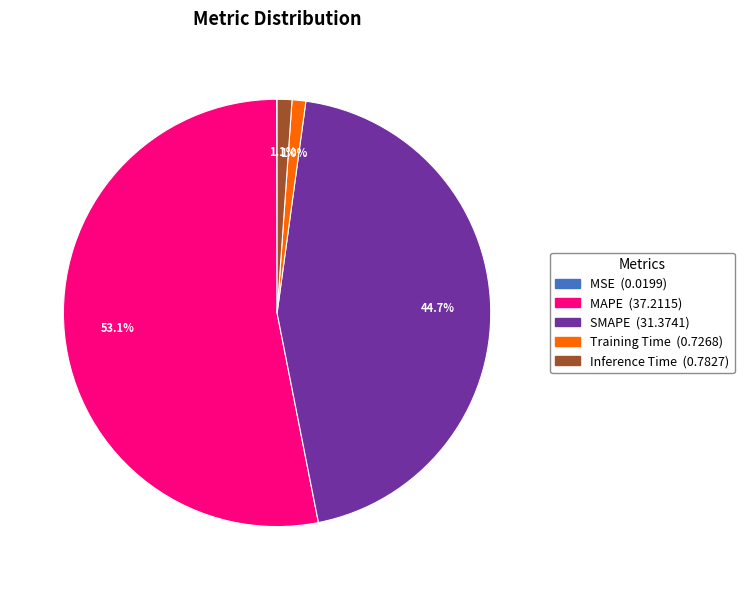

Between SMAPE and Inference Time, which is larger?

SMAPE